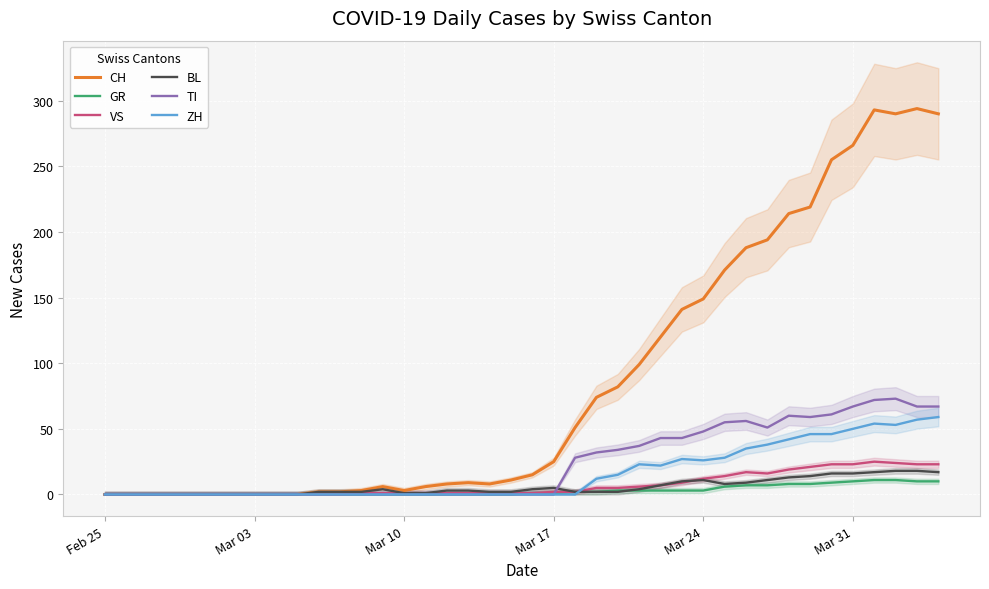

Which series has the largest total across all categories?

CH